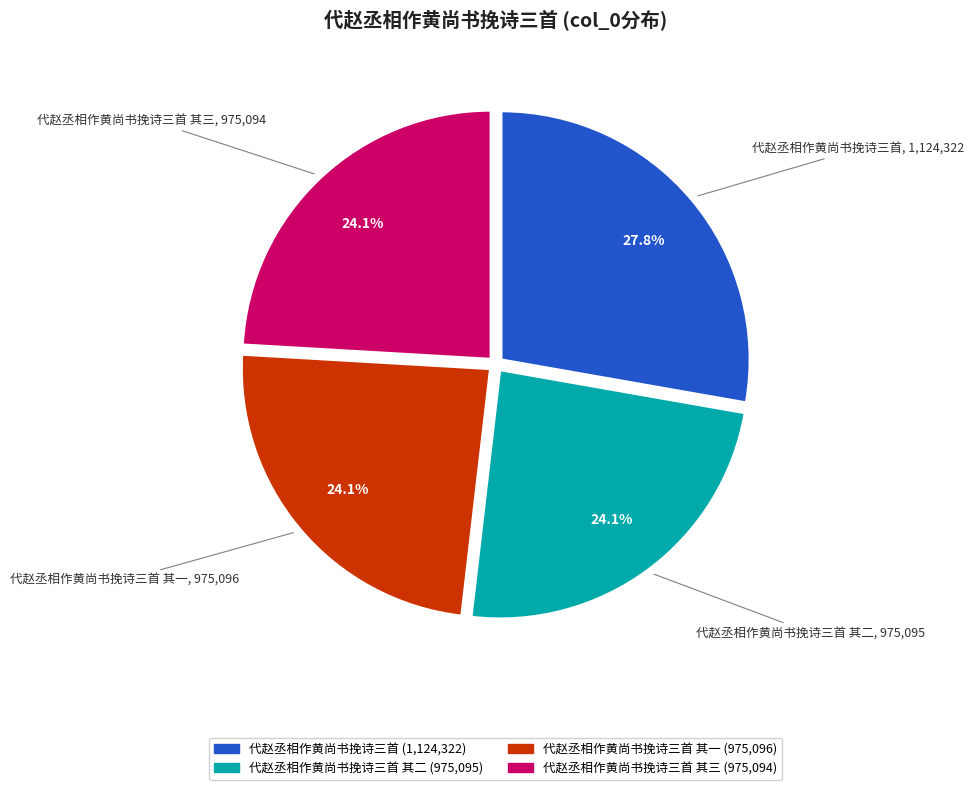

Which slice is the largest?

代赵丞相作黄尚书挽诗三首